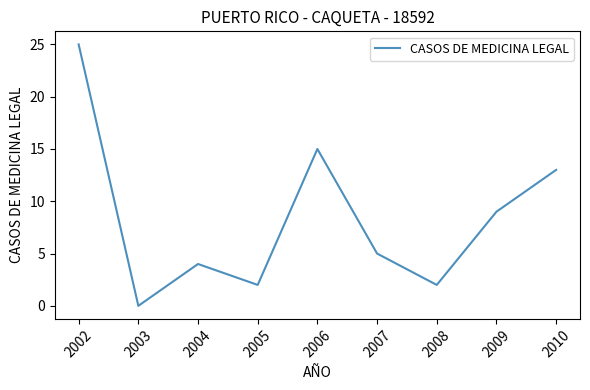

At which category does the chart reach its peak across all series?

2002